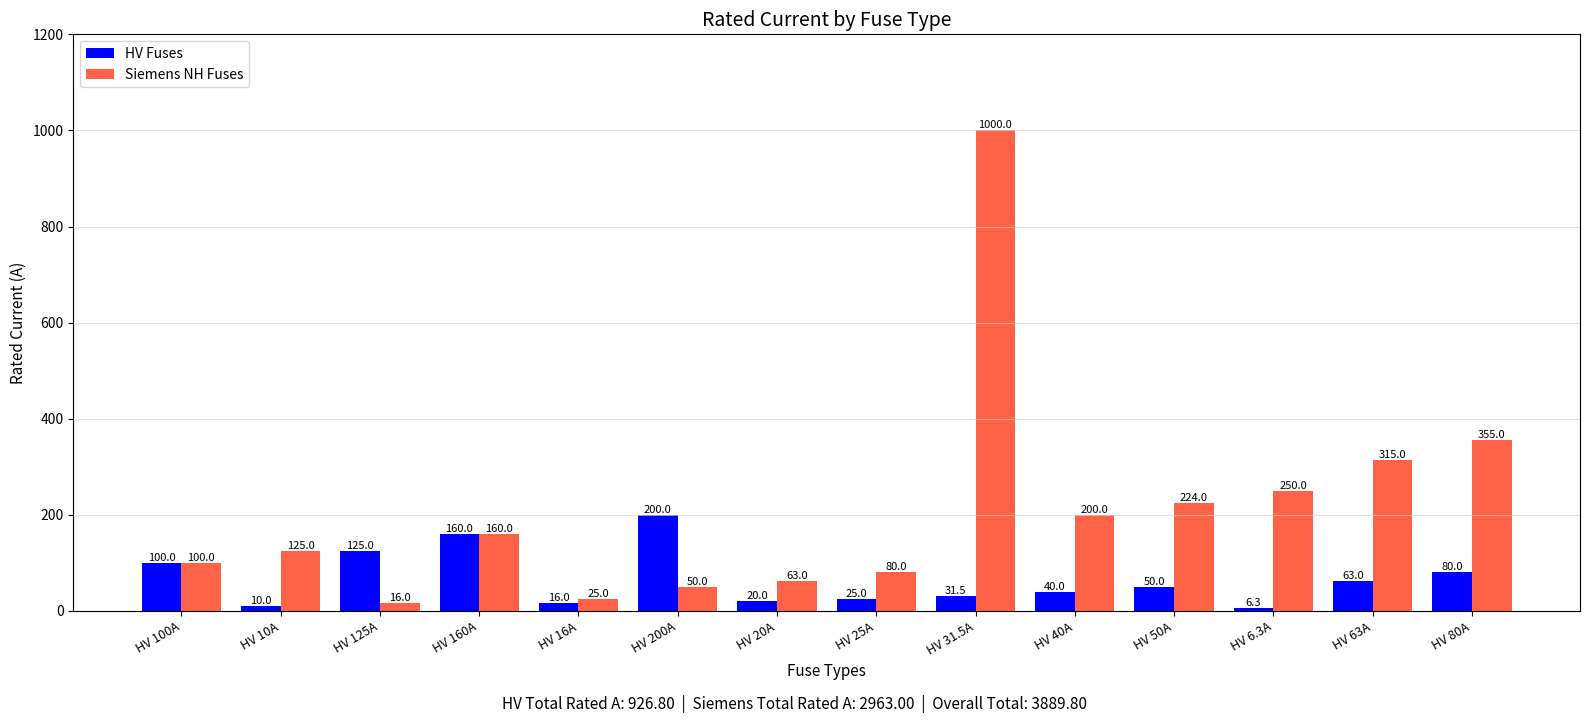

At which label does Siemens NH Fuses reach its minimum?

HV 125A